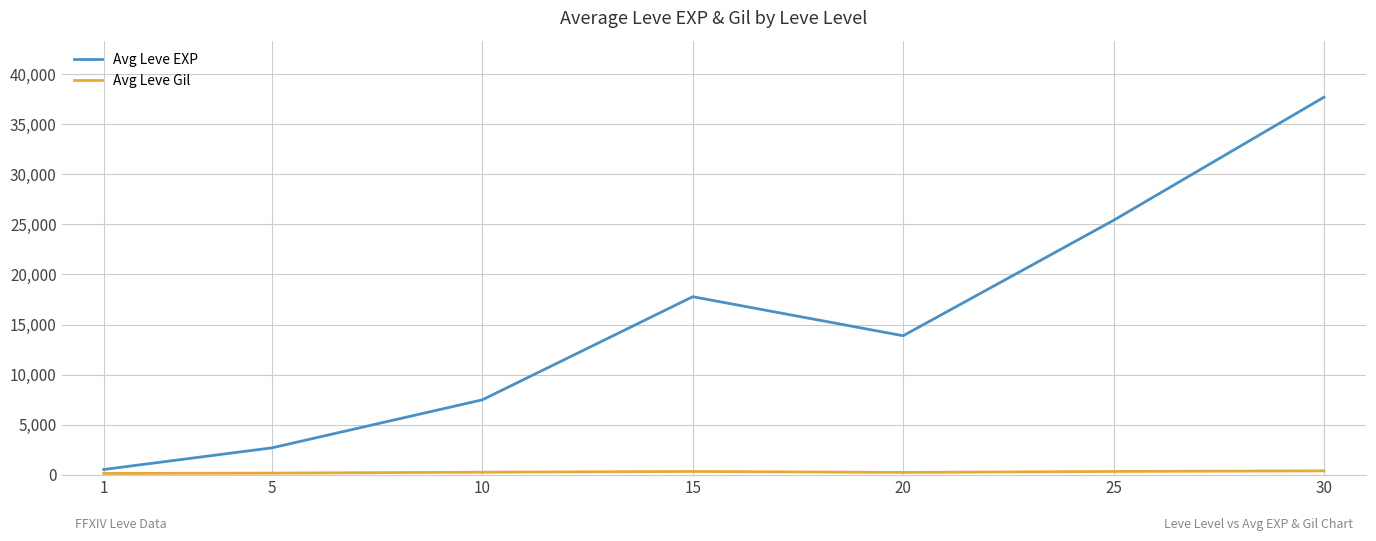

Between 10 and 25, which series saw the biggest shift?

Avg Leve EXP